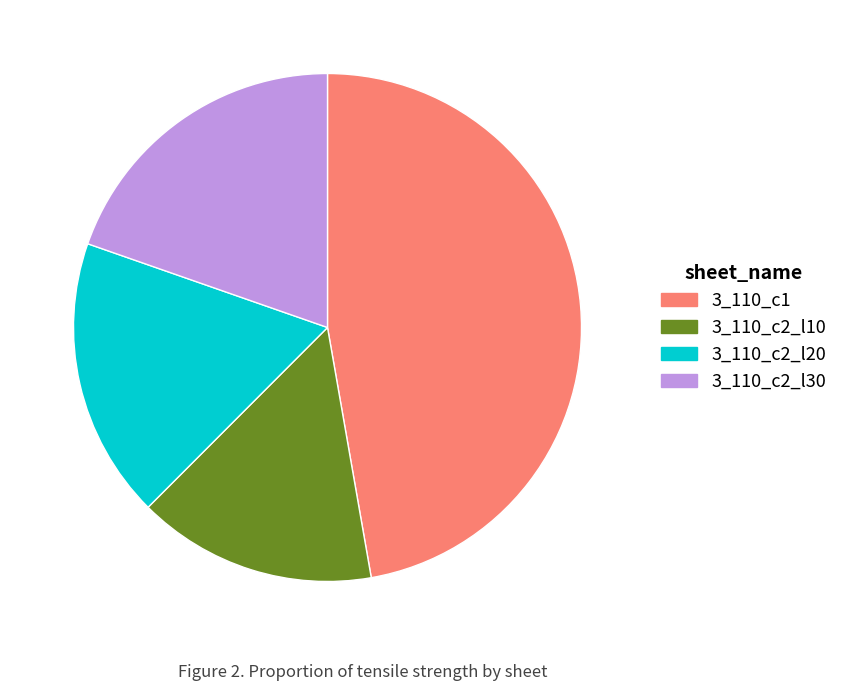

Does any single category account for the majority?

No